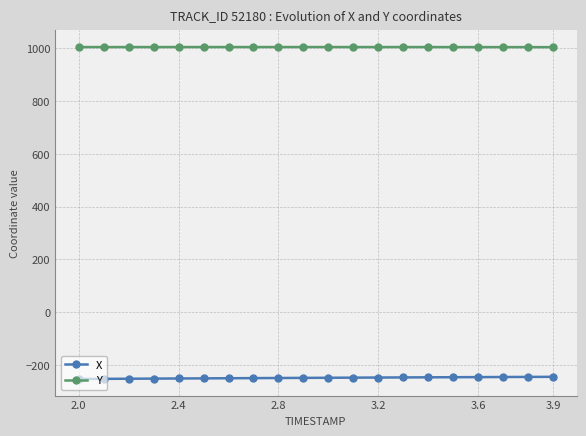

Which series has the largest total across all categories?

Y